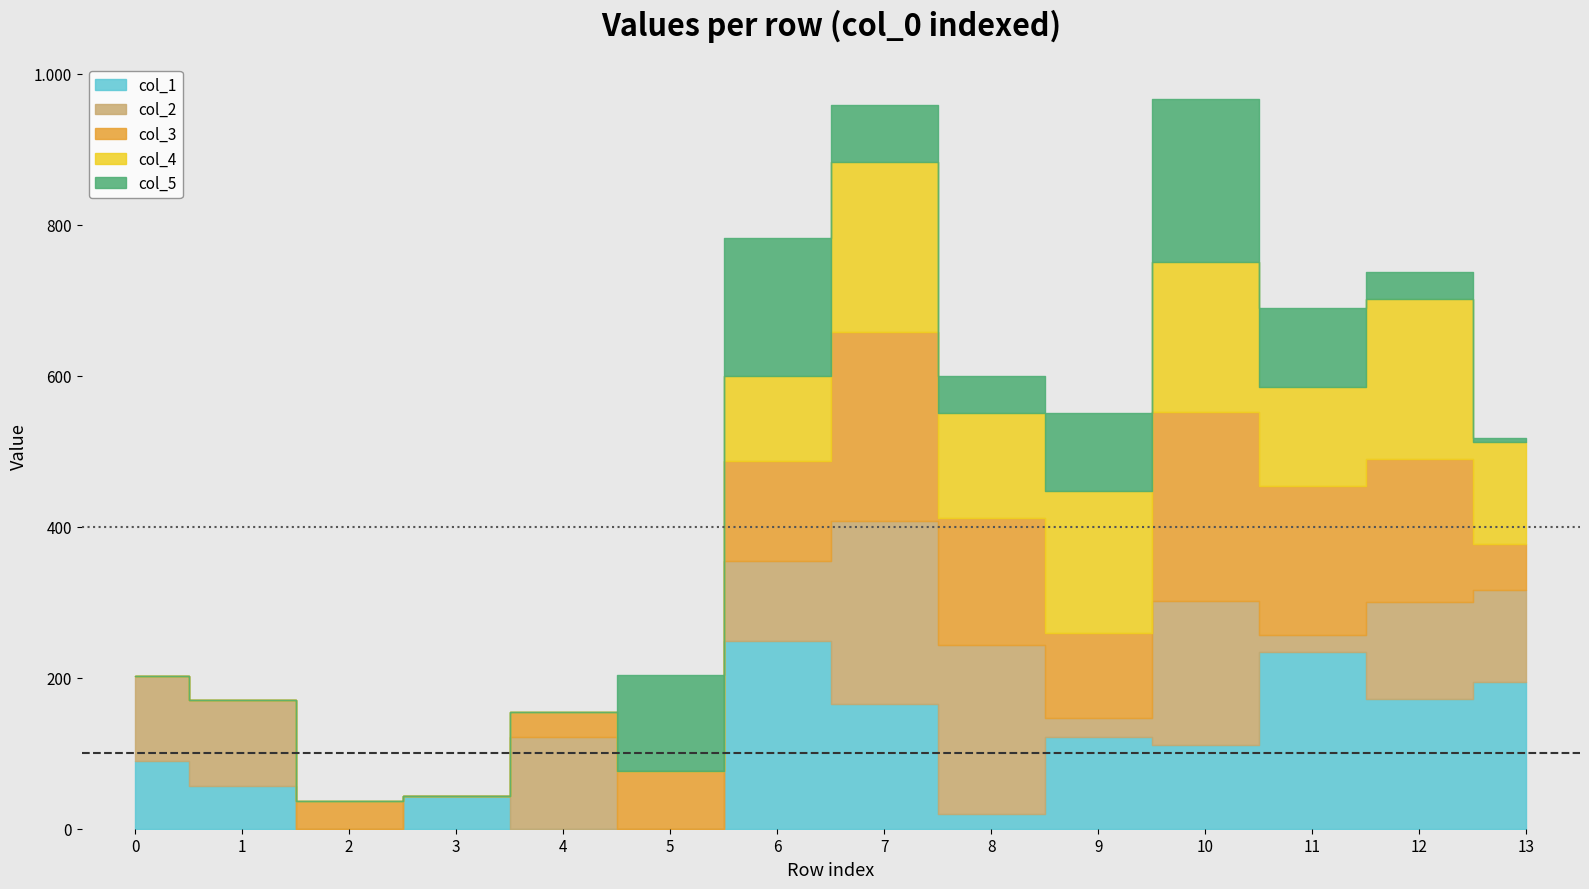

Between 7 and 8, which series saw the biggest shift?

col_1